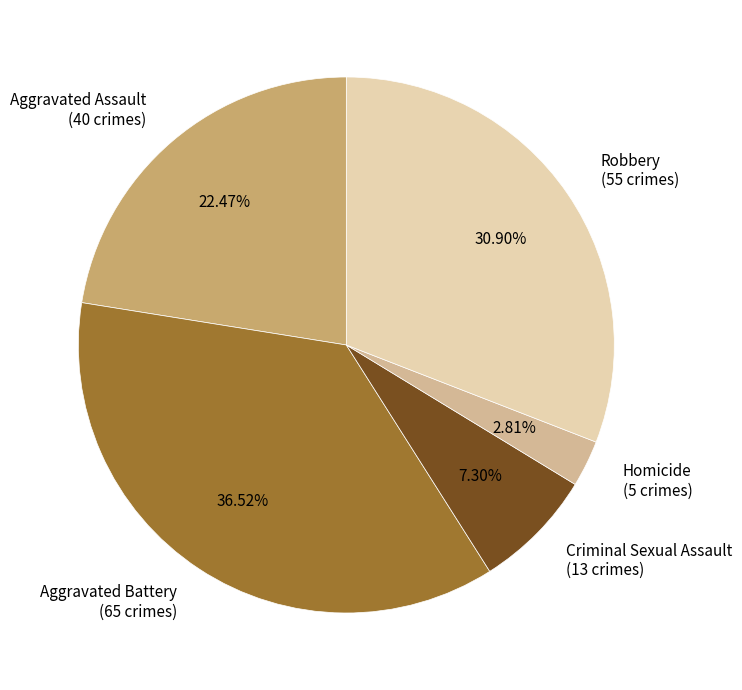

What is the ratio of the value at Aggravated Assault to the value at Robbery?

0.7